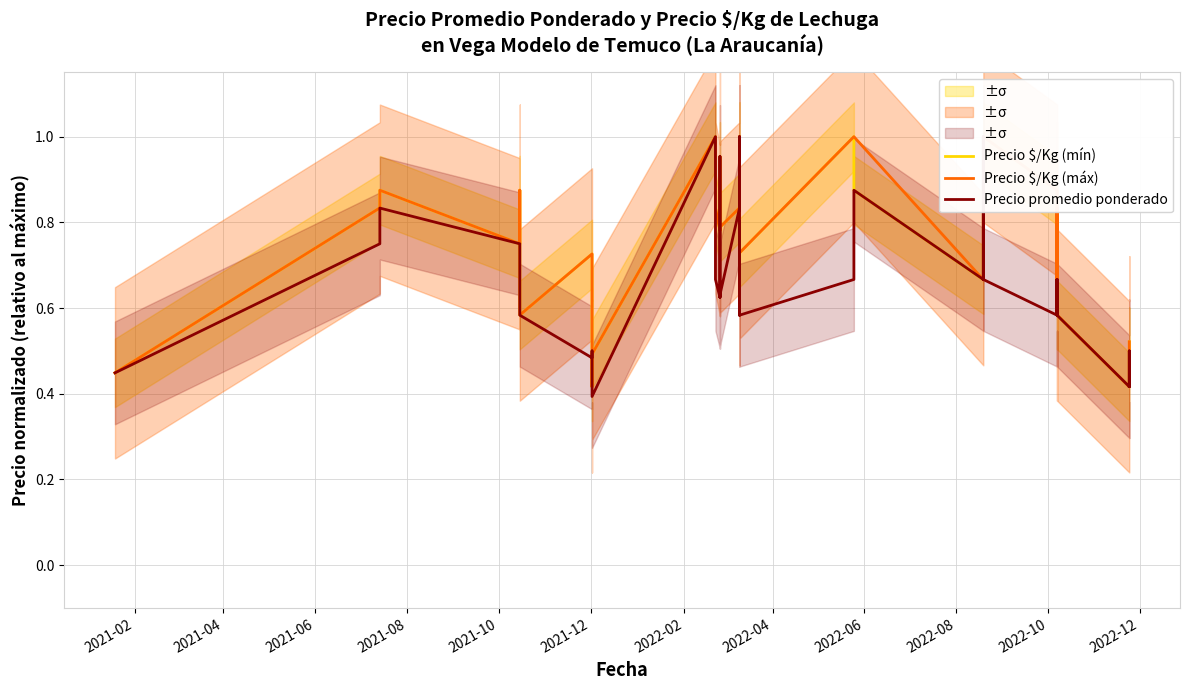

What is the value of the Precio $/Kg (máx) point at the 16th from the left?

0.8